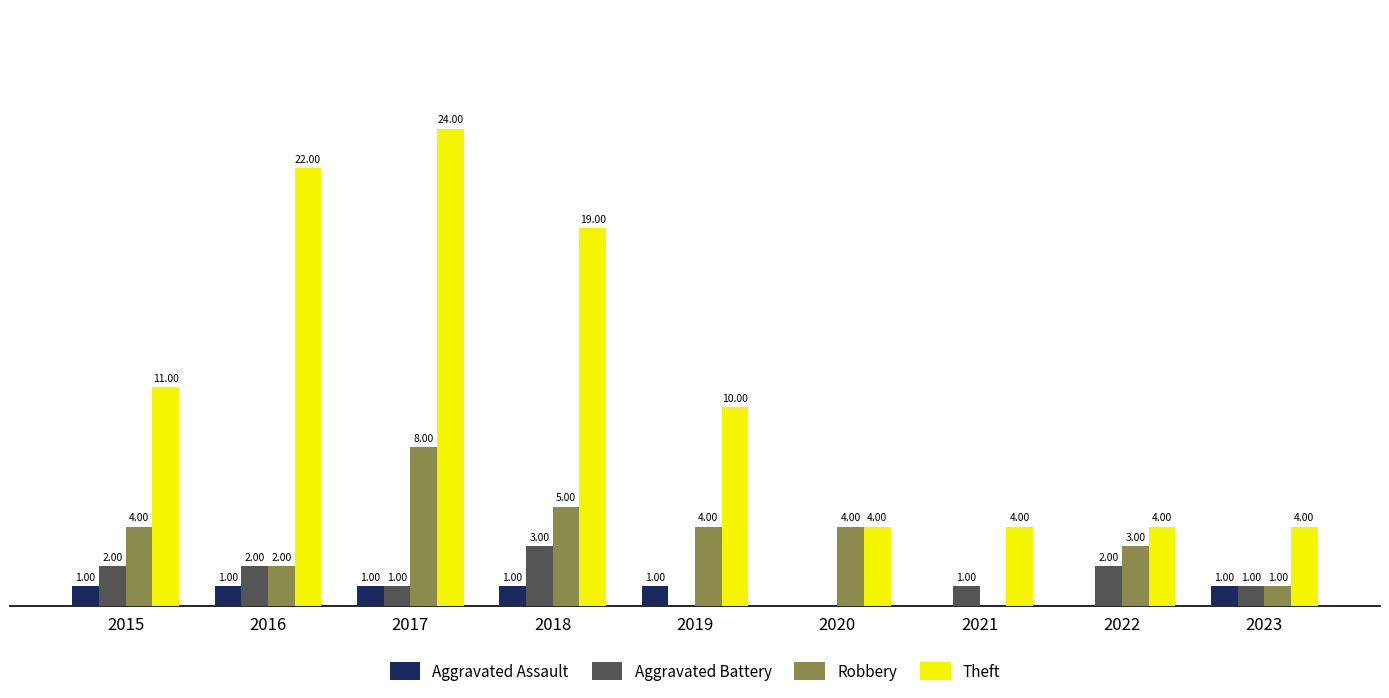

Is the value of Aggravated Assault at 2021 greater than the value of Theft at 2021?

No